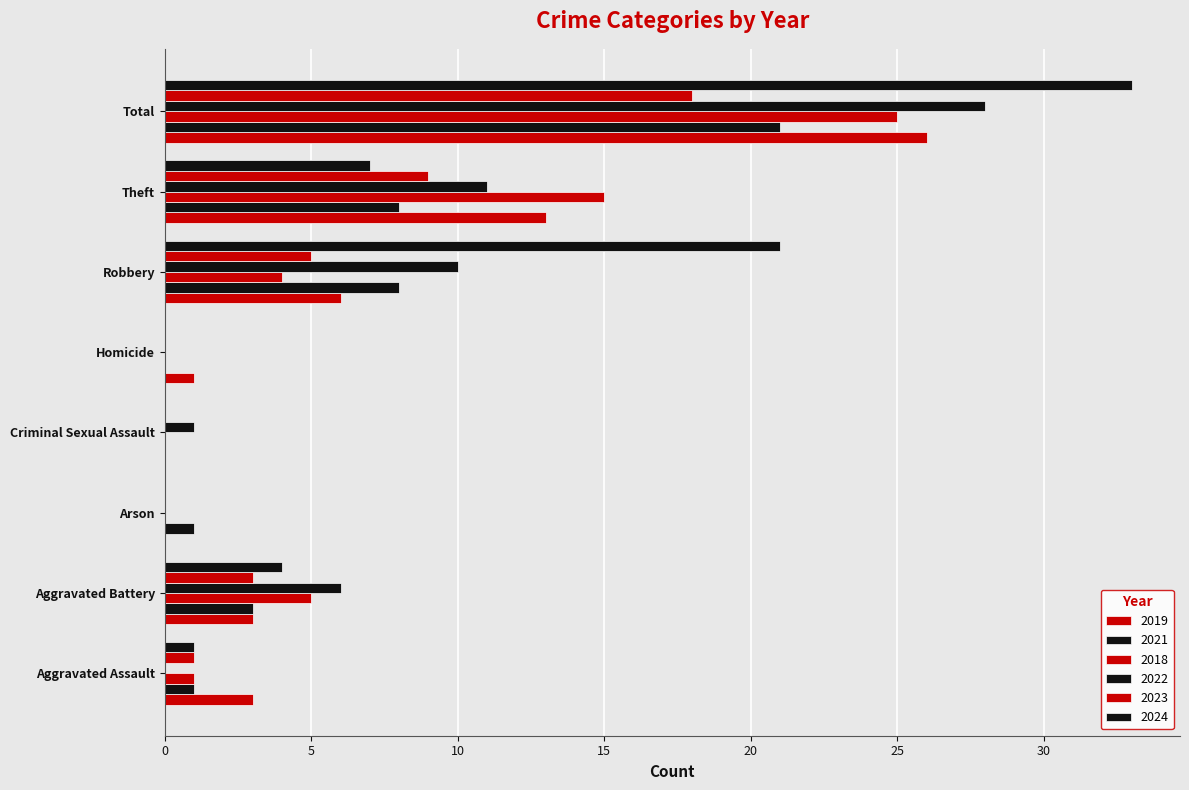

Count the number of data series in this chart.

6